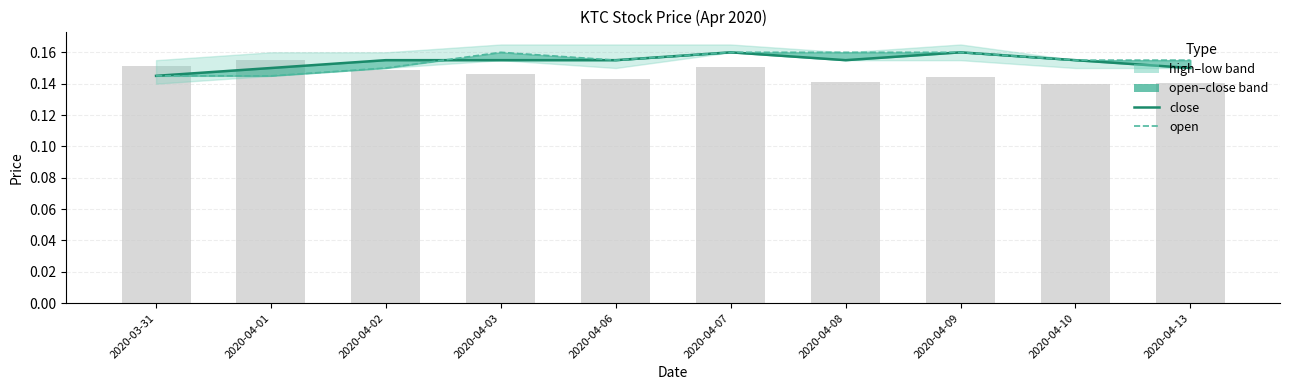

List the series in order of their peak value, highest first.

close, open